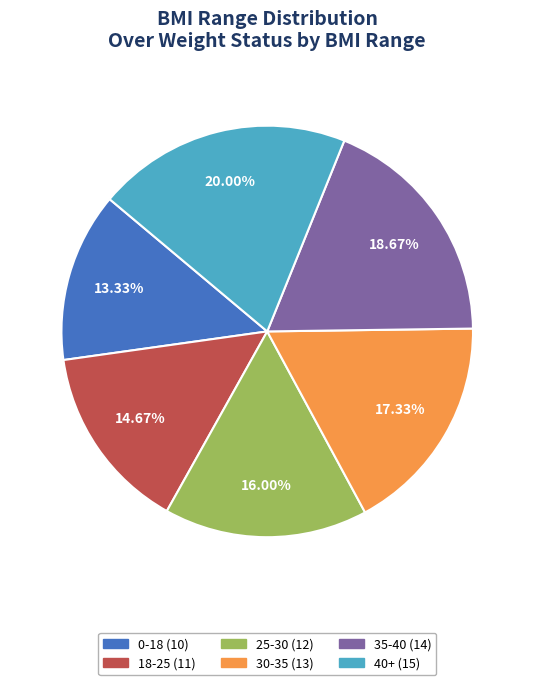

True or false: 35-40 accounts for 19% of the total.

True